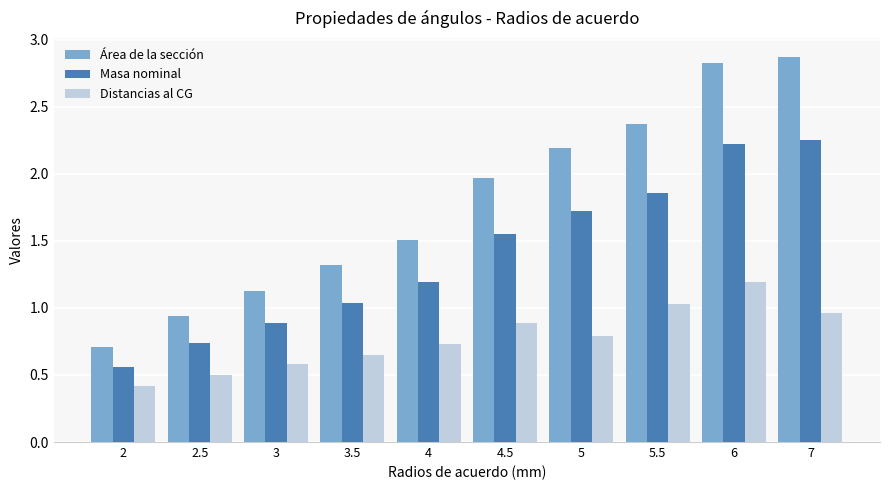

What is the smallest value displayed?

0.4